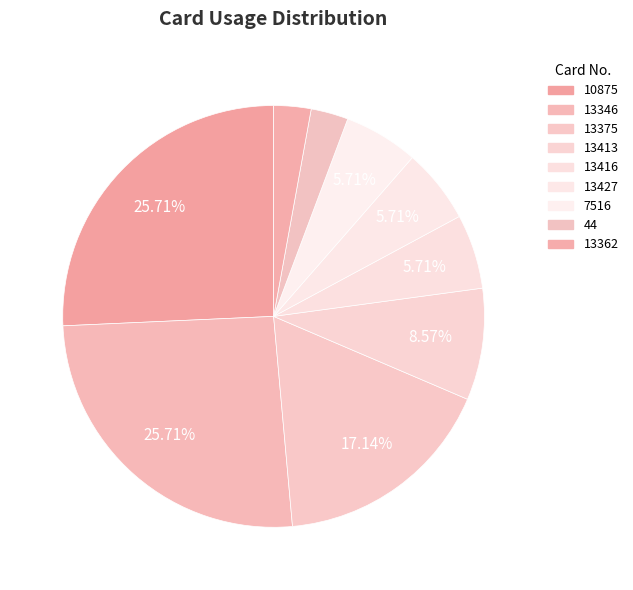

To the nearest percent, what is the combined percentage of 13346 and 13427?

31%